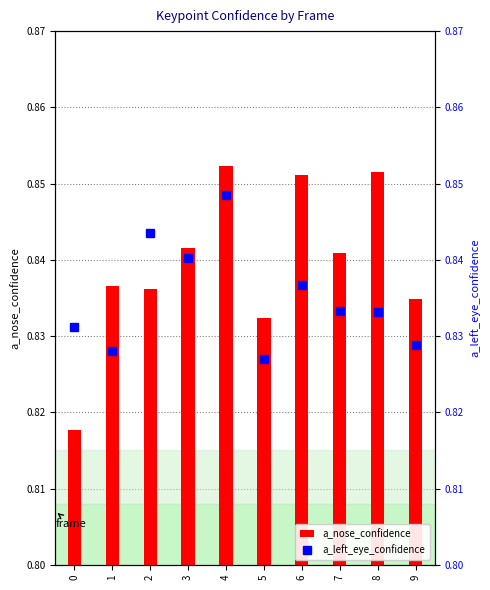

Are the bars grouped side by side (vs. stacked)?

Yes